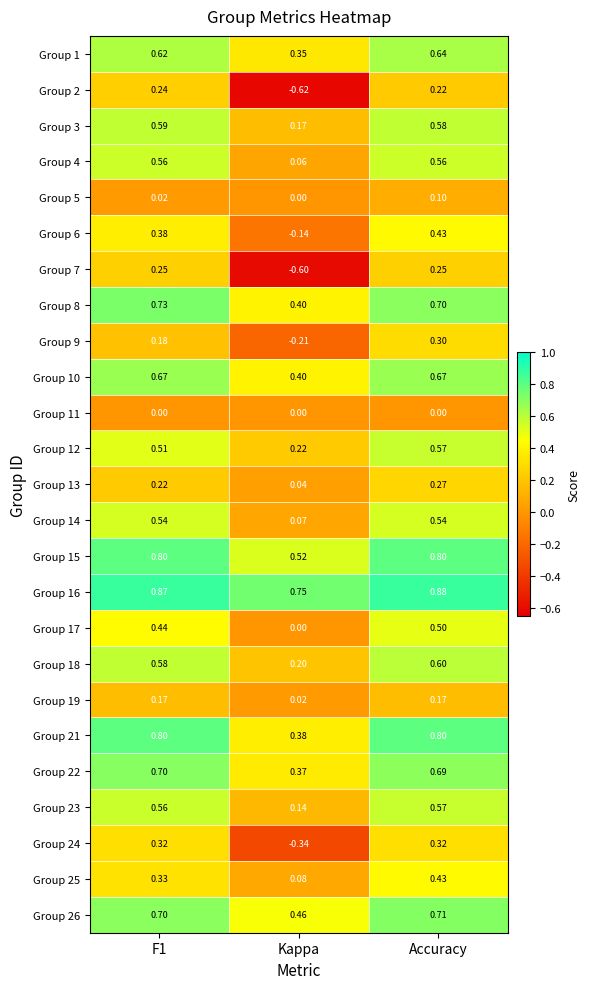

Where is Group 18 nearest to the value 0?

Kappa